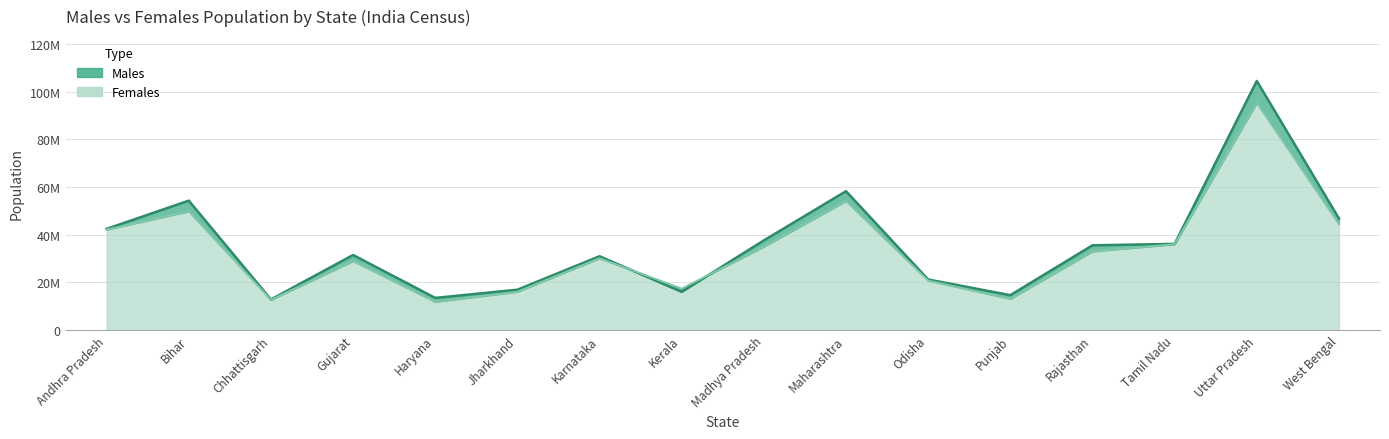

List the series in order of their overall mean, lowest first.

Females, Males